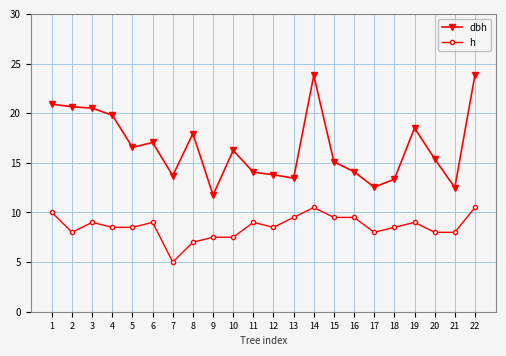

True or false: h has more than 2 points higher than both neighbors.

True